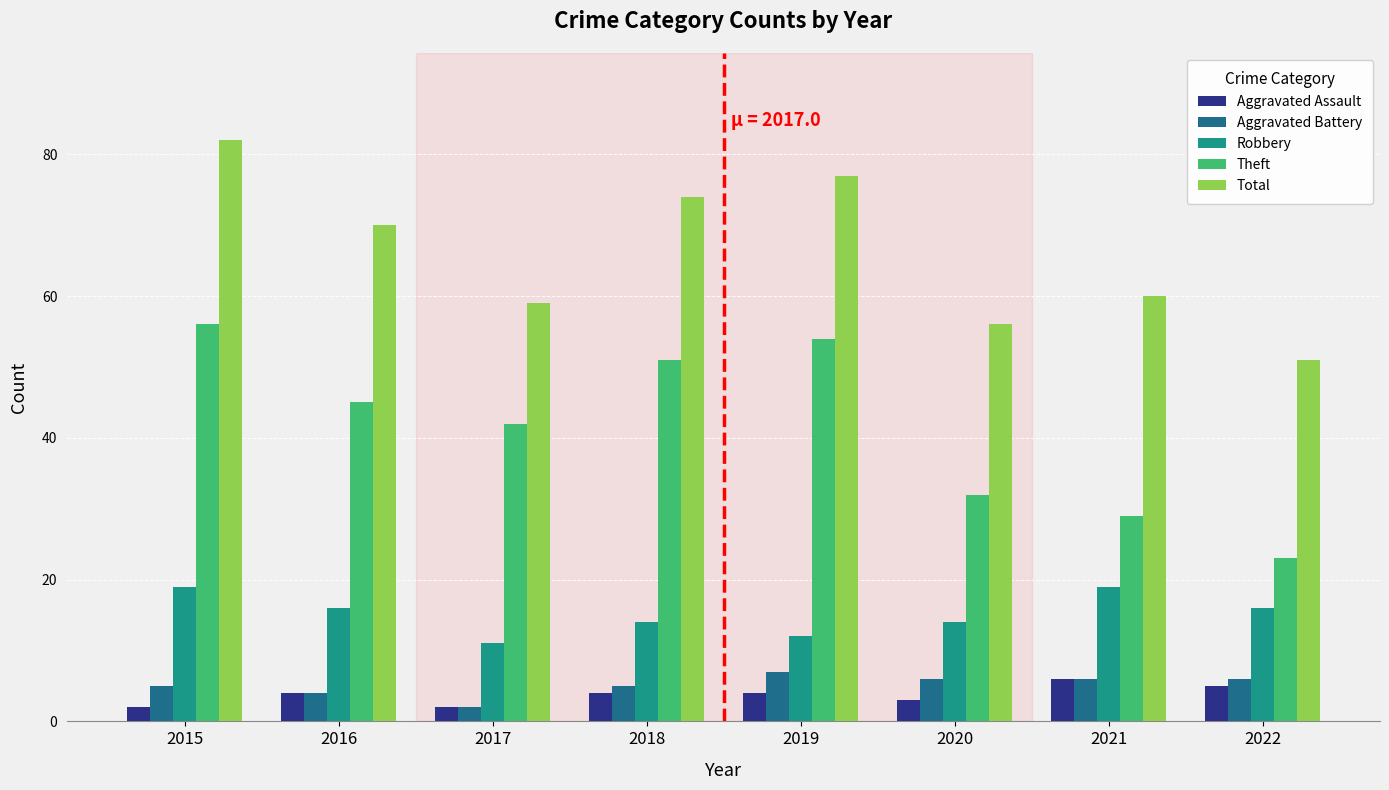

Reading left to right, transcribe all the data shown in this chart.

Aggravated Assault: 2015=2	2016=4	2017=2	2018=4	2019=4	2020=3	2021=6	2022=5
Aggravated Battery: 2015=5	2016=4	2017=2	2018=5	2019=7	2020=6	2021=6	2022=6
Robbery: 2015=19	2016=16	2017=11	2018=14	2019=12	2020=14	2021=19	2022=16
Theft: 2015=56	2016=45	2017=42	2018=51	2019=54	2020=32	2021=29	2022=23
Total: 2015=82	2016=70	2017=59	2018=74	2019=77	2020=56	2021=60	2022=51